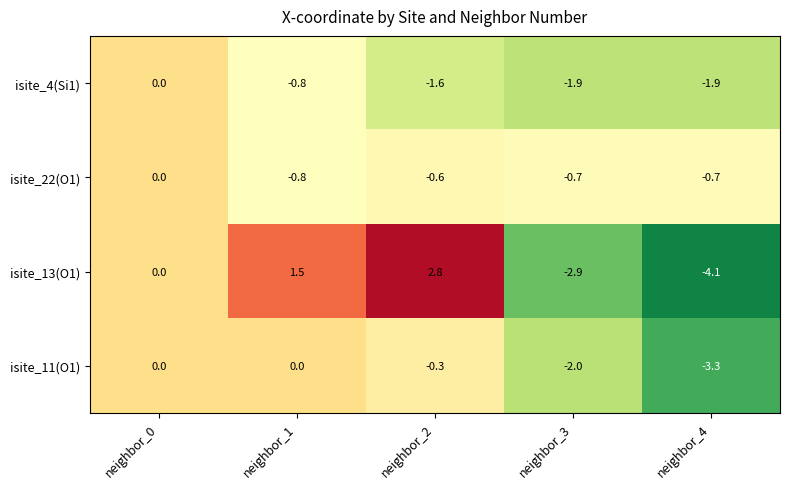

Is it true that isite_4(Si1) equals -2.8 at neighbor_2?

False